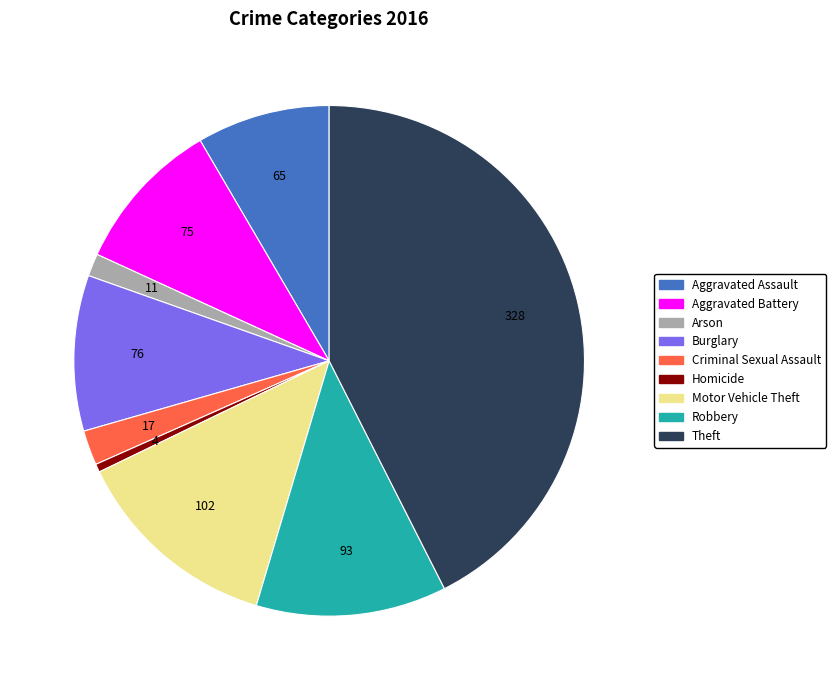

Is Criminal Sexual Assault the majority of the pie?

No